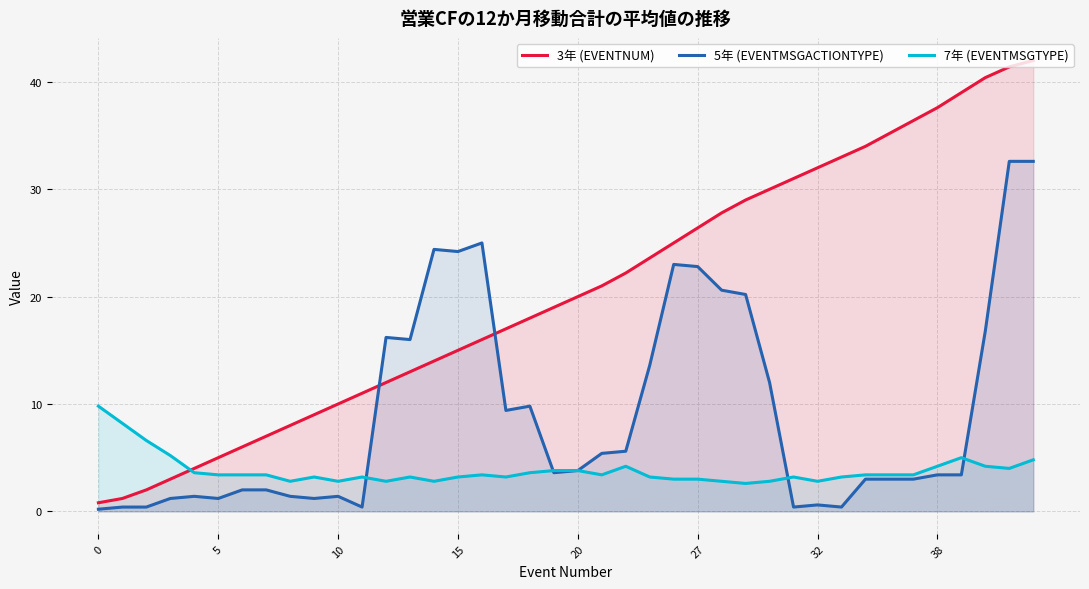

What is the difference between the maximum and minimum values in the 7年 (EVENTMSGTYPE) series?

7.2